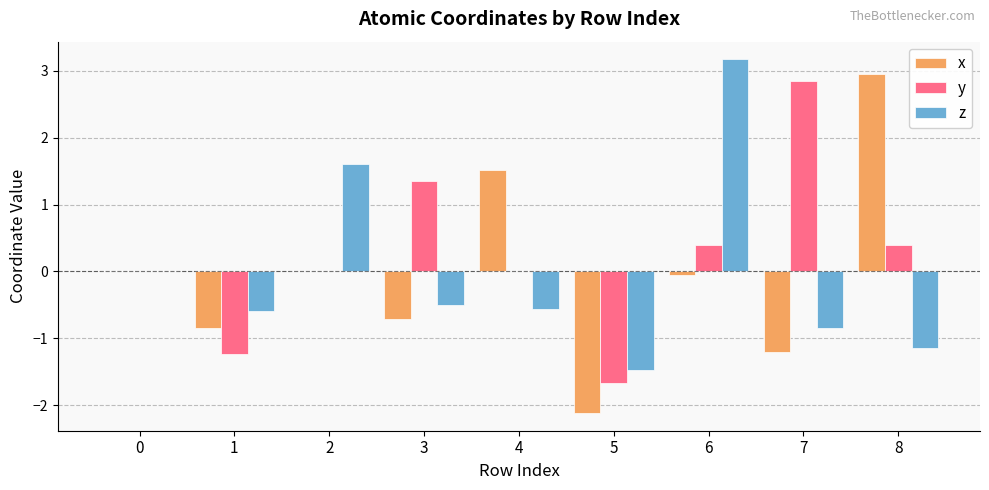

Is the value of x at 4 greater than the value of z at 3?

Yes